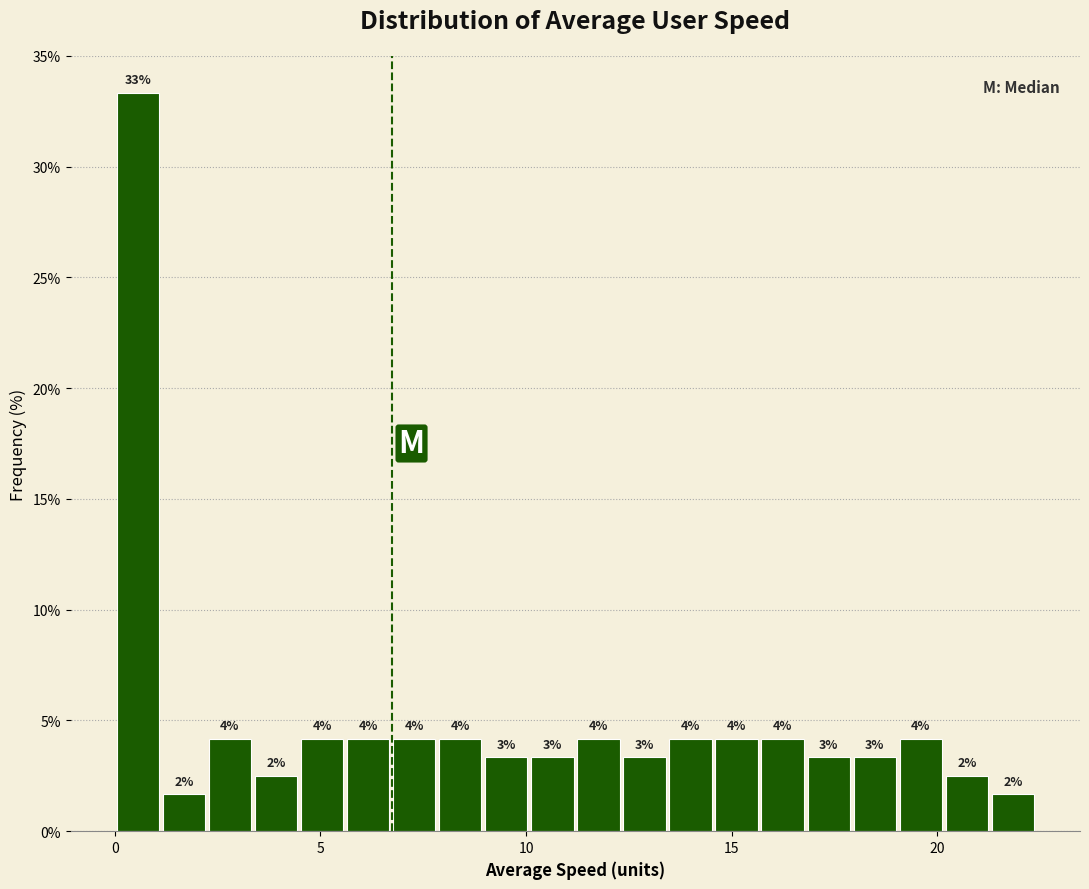

Around what value on the x-axis is the tallest bar? Give the approximate position of its centre, as read against the axis.

0.5